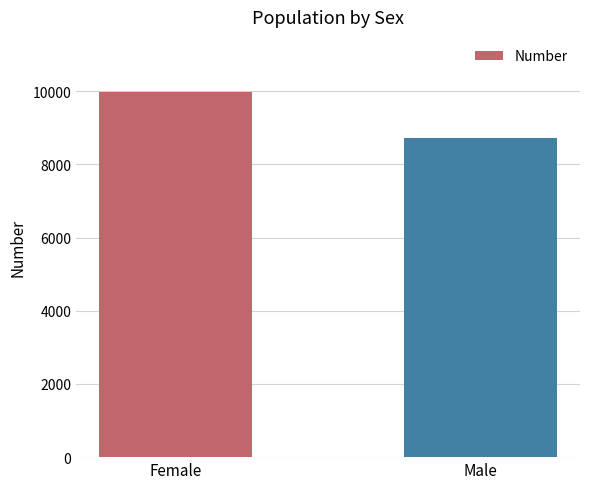

Read the value at Female, to the nearest 10.

9980